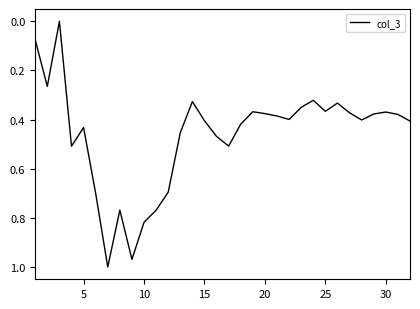

How many lines are shown in the chart?

1